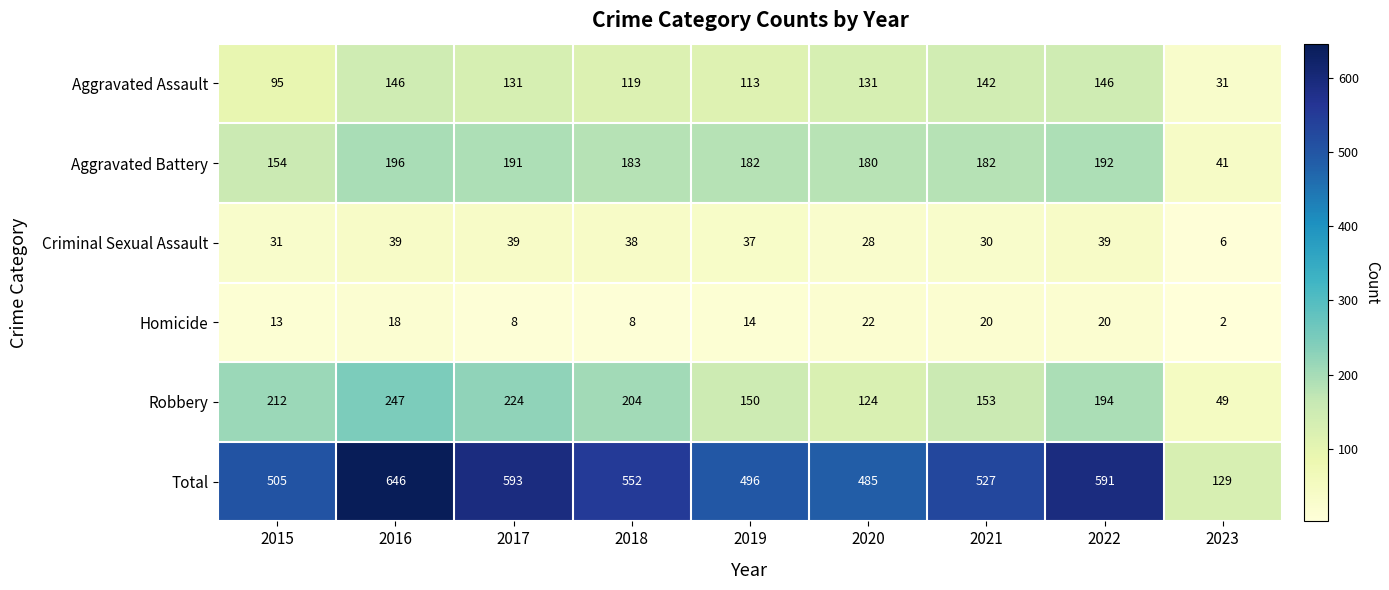

At which category does the chart reach its peak across all series?

2016